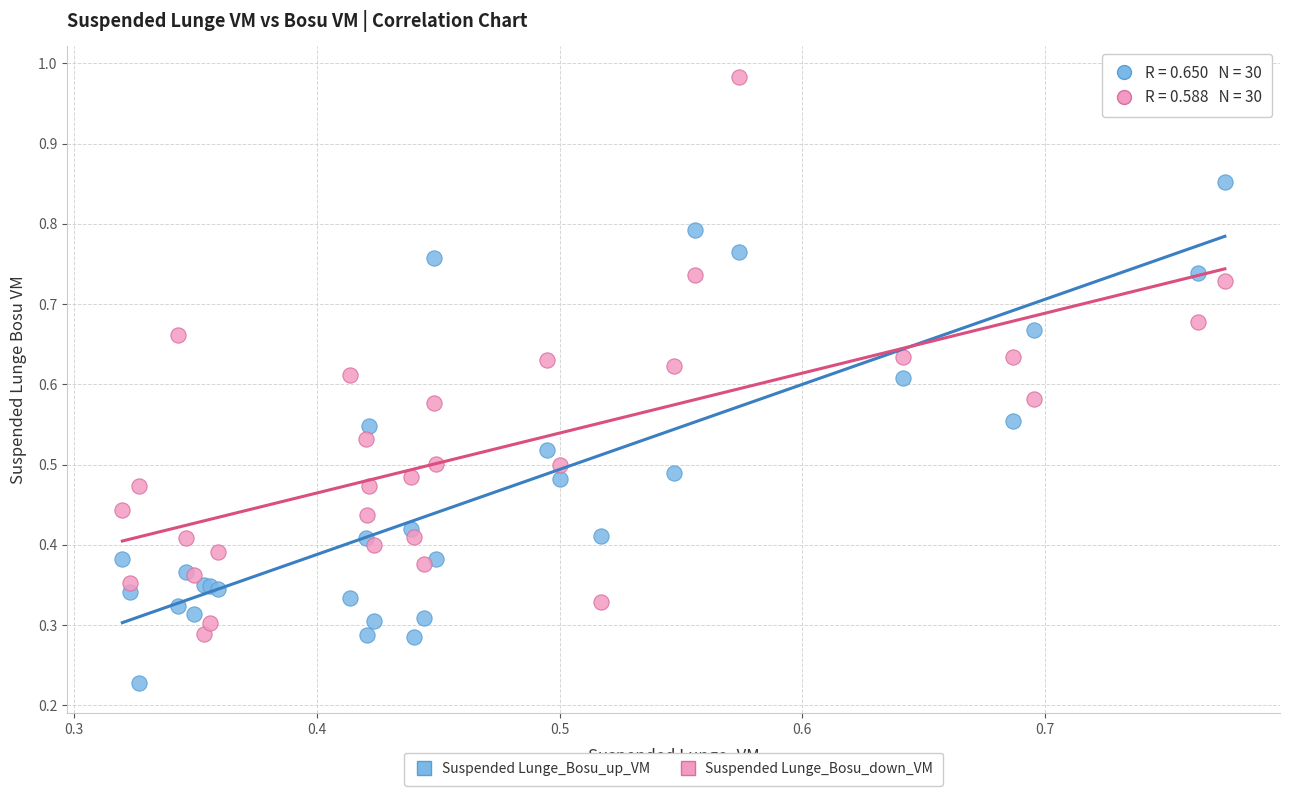

Which series has the largest Y range (max minus min)?

Suspended Lunge_Bosu_down_VM